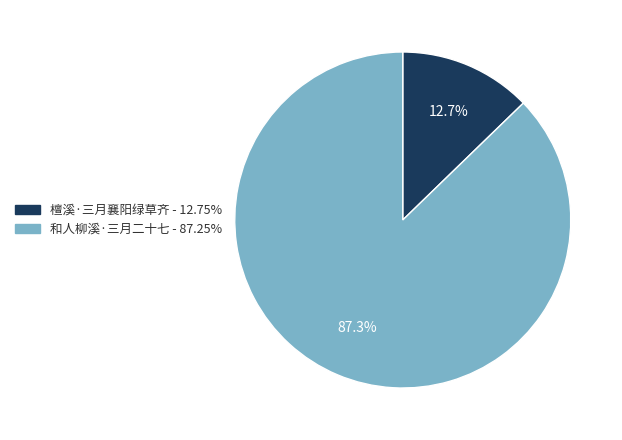

To the nearest percent, what portion does 檀溪·三月襄阳绿草齐 represent?

13%